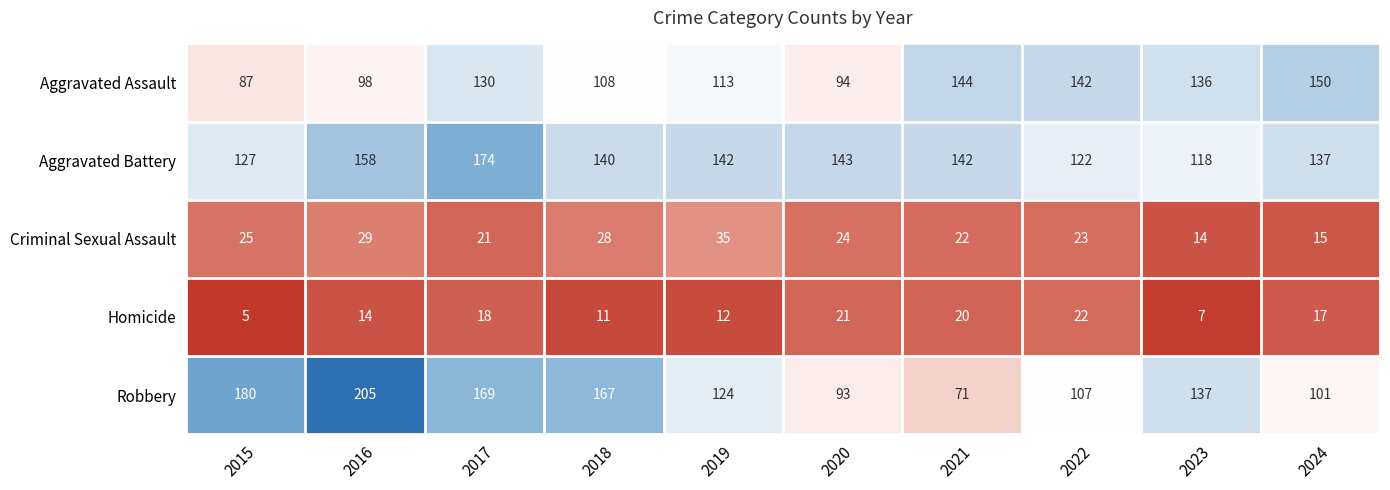

Is it true that Robbery equals 93 at 2020?

True